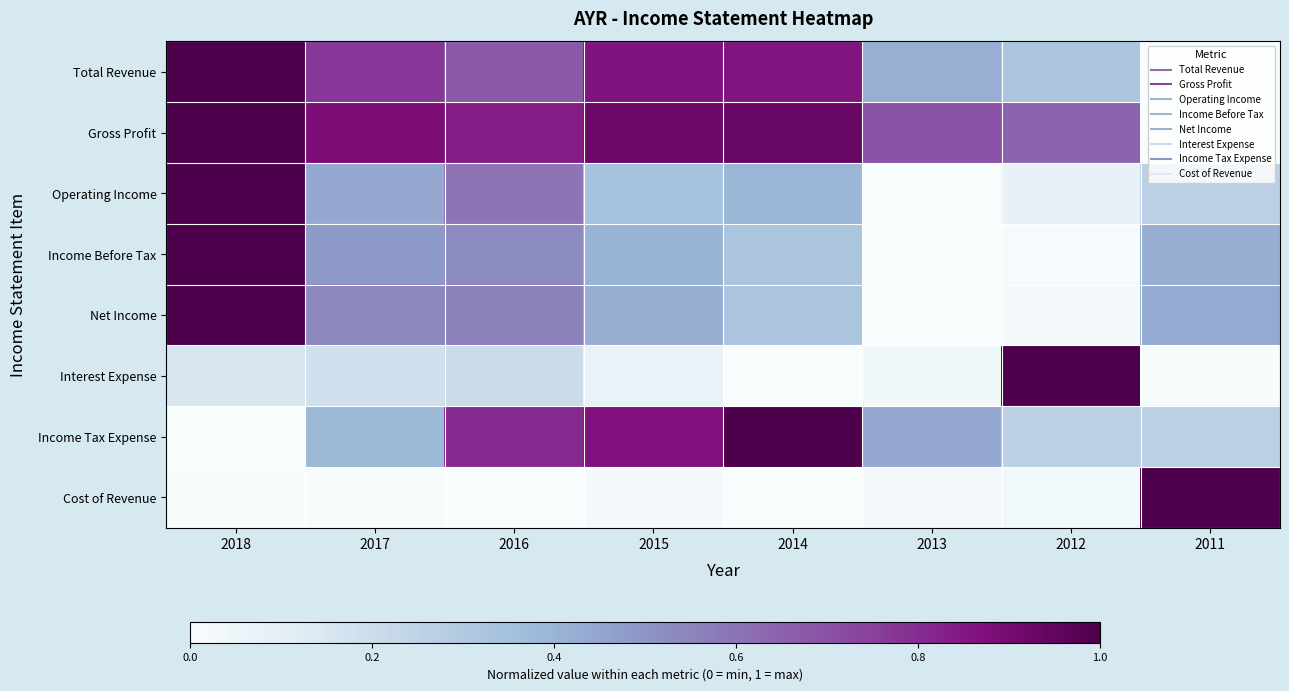

Reading left to right, what are all the values shown in this chart?

Total Revenue: 2018=1.0	2017=0.8	2016=0.7	2015=0.9	2014=0.9	2013=0.4	2012=0.3	2011=0.0
Gross Profit: 2018=1.0	2017=0.9	2016=0.8	2015=0.9	2014=0.9	2013=0.7	2012=0.7	2011=0.0
Operating Income: 2018=1.0	2017=0.4	2016=0.6	2015=0.3	2014=0.4	2013=0.0	2012=0.1	2011=0.3
Income Before Tax: 2018=1.0	2017=0.5	2016=0.5	2015=0.4	2014=0.3	2013=0.0	2012=0.0	2011=0.4
Net Income: 2018=1.0	2017=0.5	2016=0.6	2015=0.4	2014=0.3	2013=0.0	2012=0.0	2011=0.4
Interest Expense: 2018=0.2	2017=0.2	2016=0.2	2015=0.1	2014=0.0	2013=0.0	2012=1.0	2011=0.0
Income Tax Expense: 2018=0.0	2017=0.4	2016=0.8	2015=0.9	2014=1.0	2013=0.4	2012=0.3	2011=0.3
Cost of Revenue: 2018=0.0	2017=0.0	2016=0.0	2015=0.0	2014=0.0	2013=0.0	2012=0.0	2011=1.0